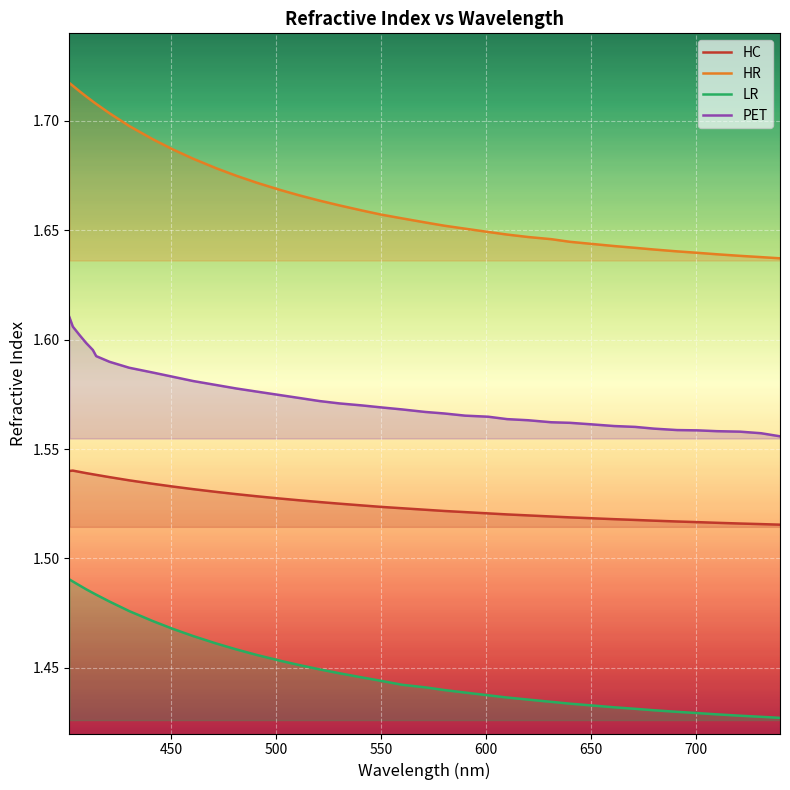

How many LR values are between 1 and 2?

39